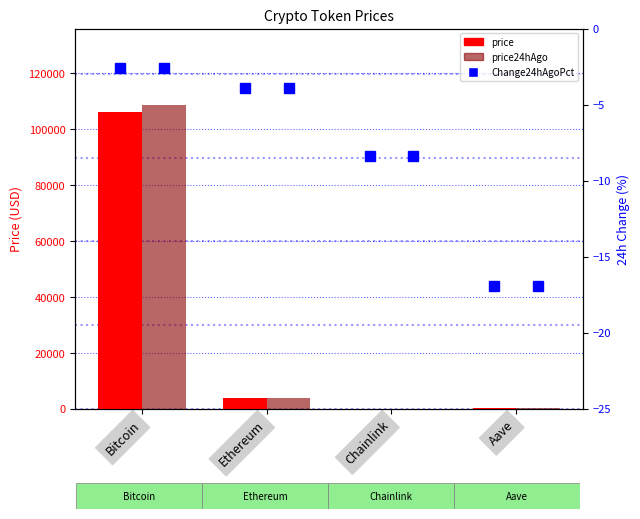

What is the difference between the maximum and second lowest values in the Change24hAgoPct series?

5.8